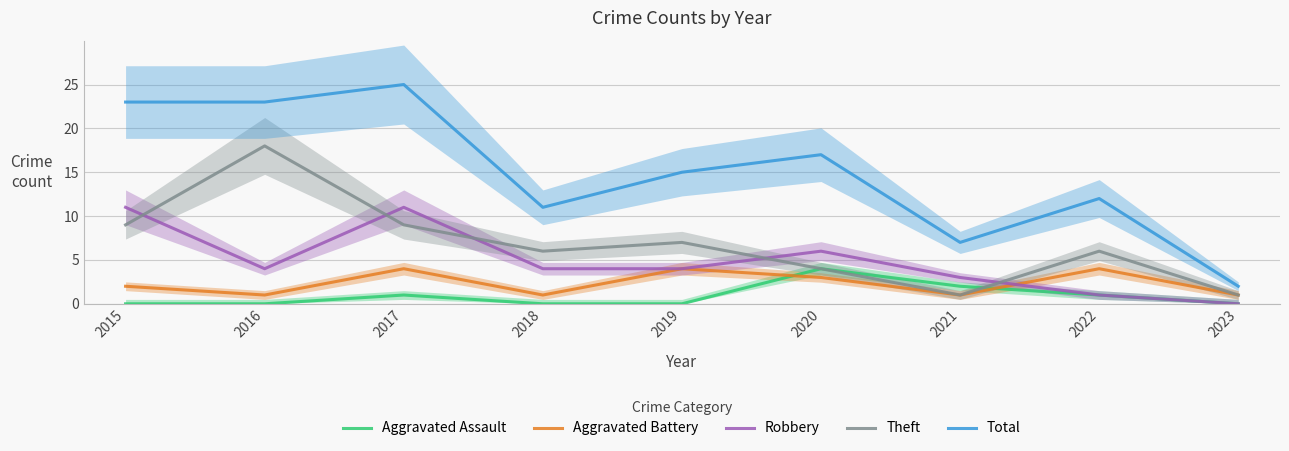

True or false: Robbery and Total intersect in this chart.

False